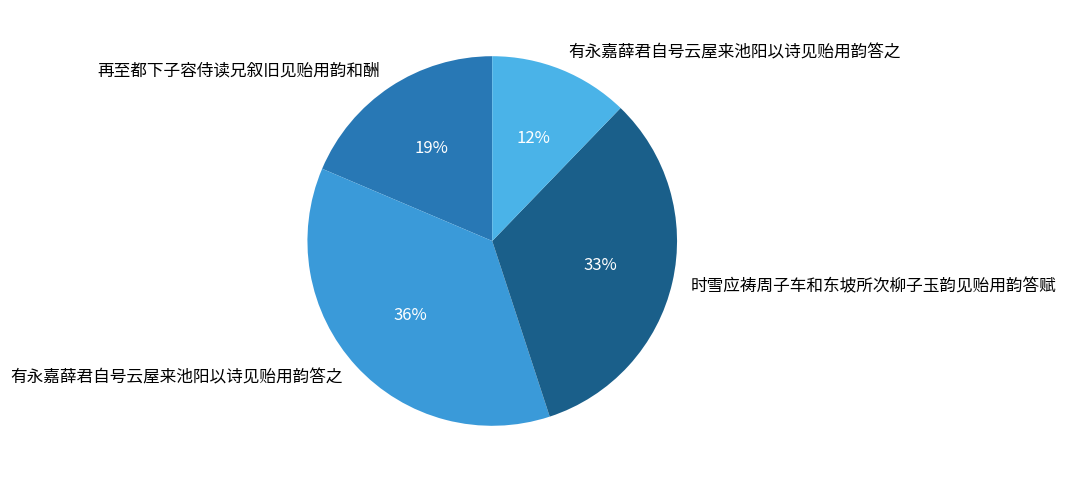

Rank the categories by value from lowest to highest.

有永嘉薛君自号云屋来池阳以诗见贻用韵答之, 再至都下子容侍读兄叙旧见贻用韵和酬, 时雪应祷周子车和东坡所次柳子玉韵见贻用韵答赋, 有永嘉薛君自号云屋来池阳以诗见贻用韵答之